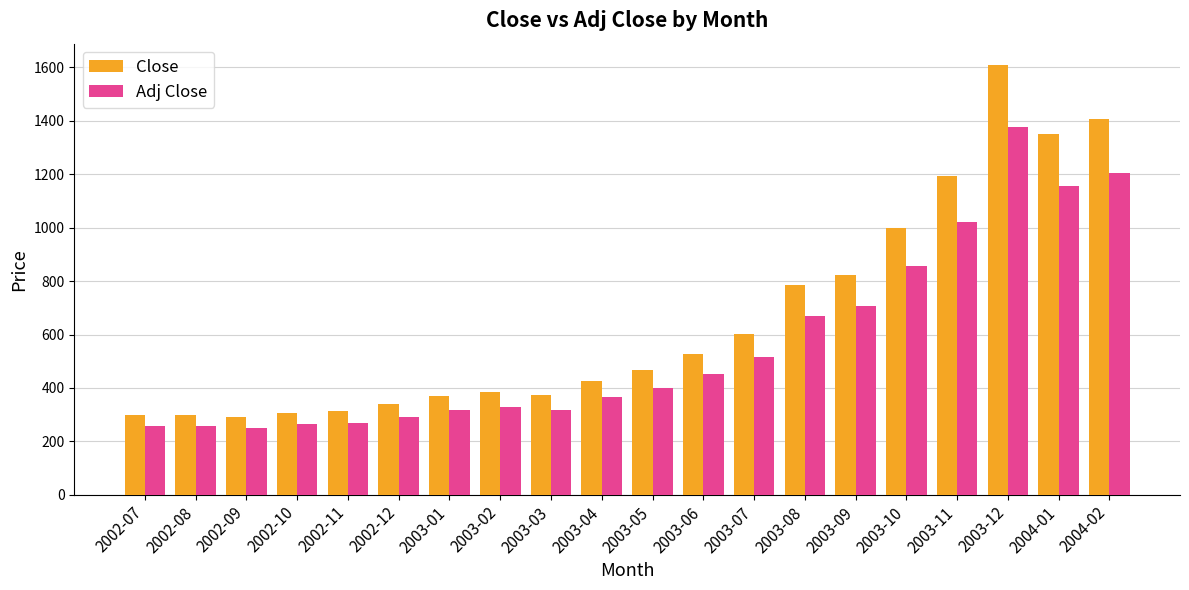

What is the total value across all series at 2004-02?

2611.9